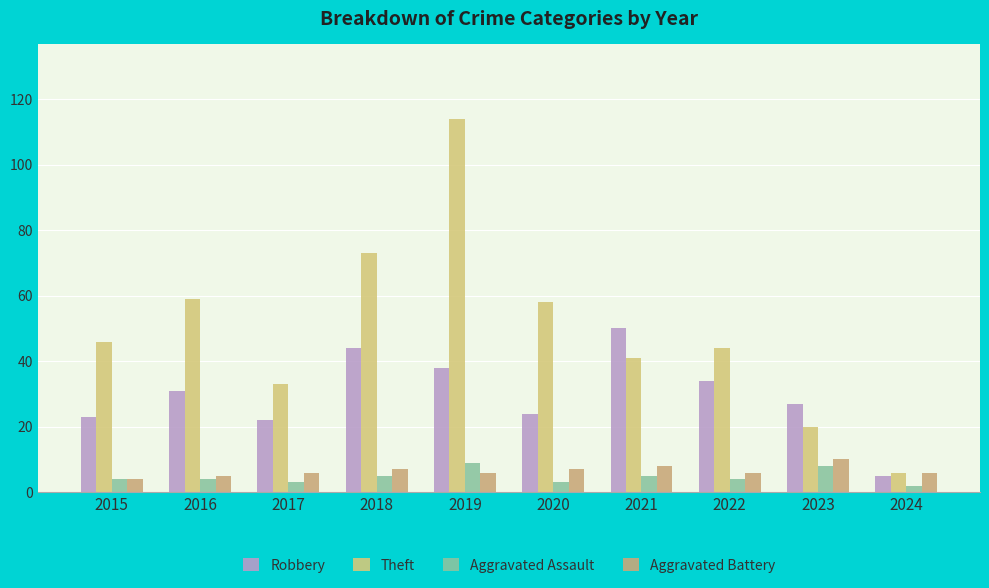

Reading left to right, transcribe all the data shown in this chart.

Robbery: 23	31	22	44	38	24	50	34	27	5
Theft: 46	59	33	73	114	58	41	44	20	6
Aggravated Assault: 4	4	3	5	9	3	5	4	8	2
Aggravated Battery: 4	5	6	7	6	7	8	6	10	6